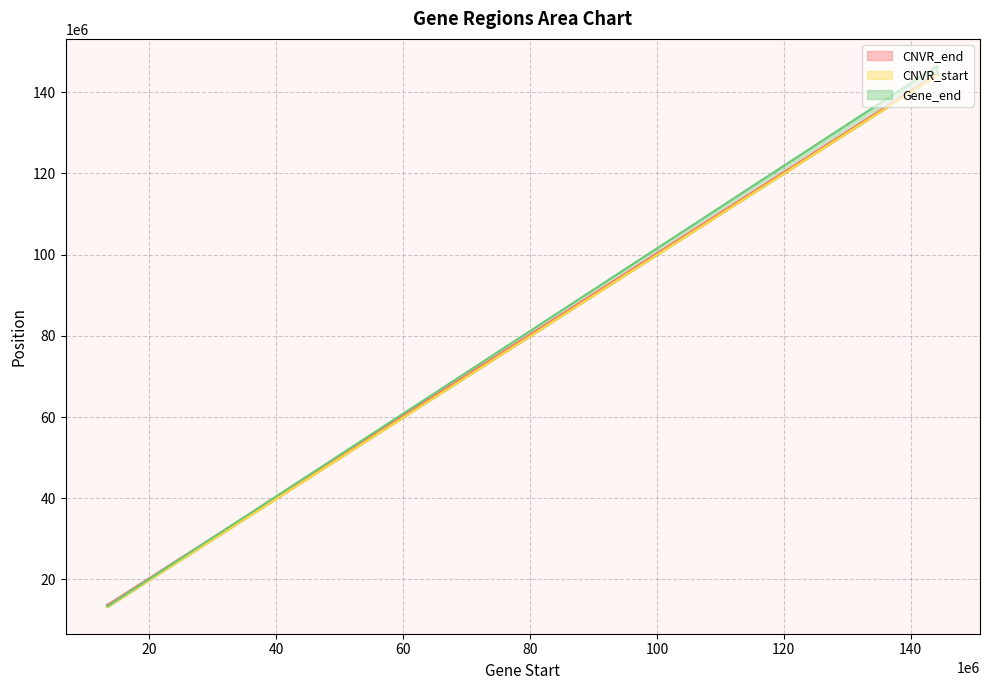

What is the value of the Gene_end point at the 13th from the left?

144125001